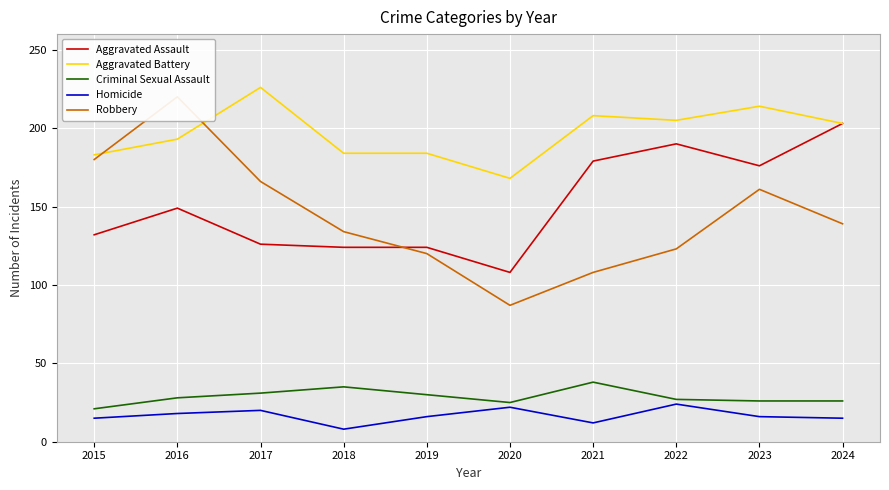

True or false: Homicide has more than 1 points higher than both neighbors.

True